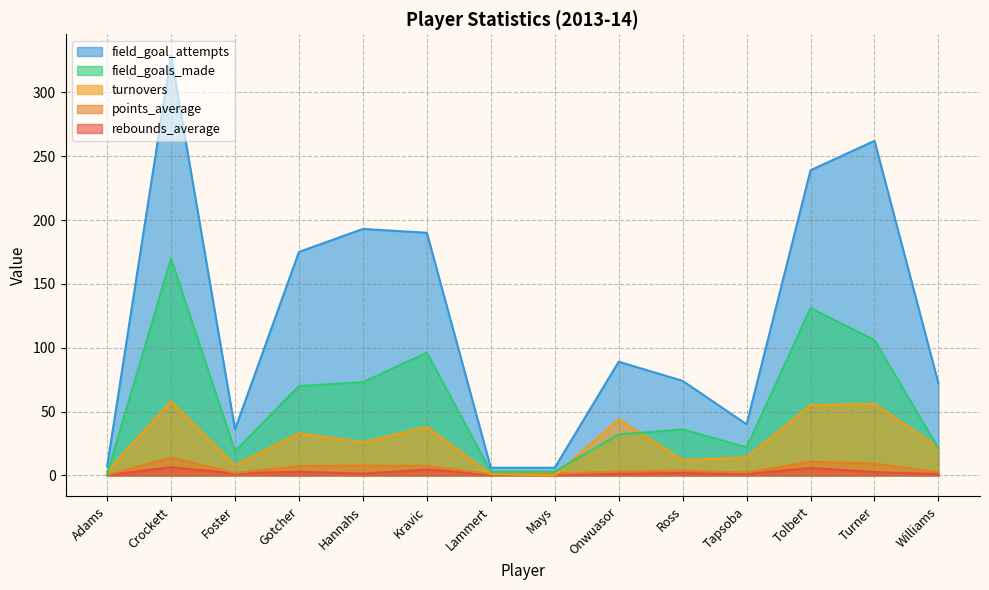

What is the difference between the second highest and minimum values in the points_average series?

10.5